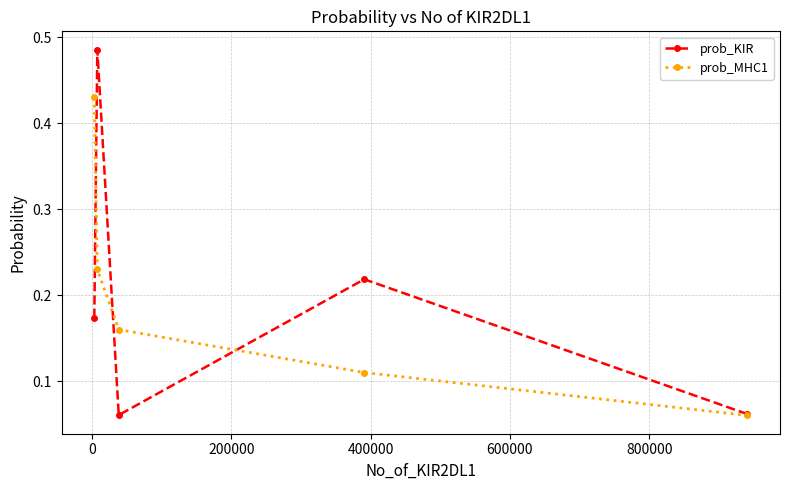

Which series has the widest spread of values?

prob_KIR